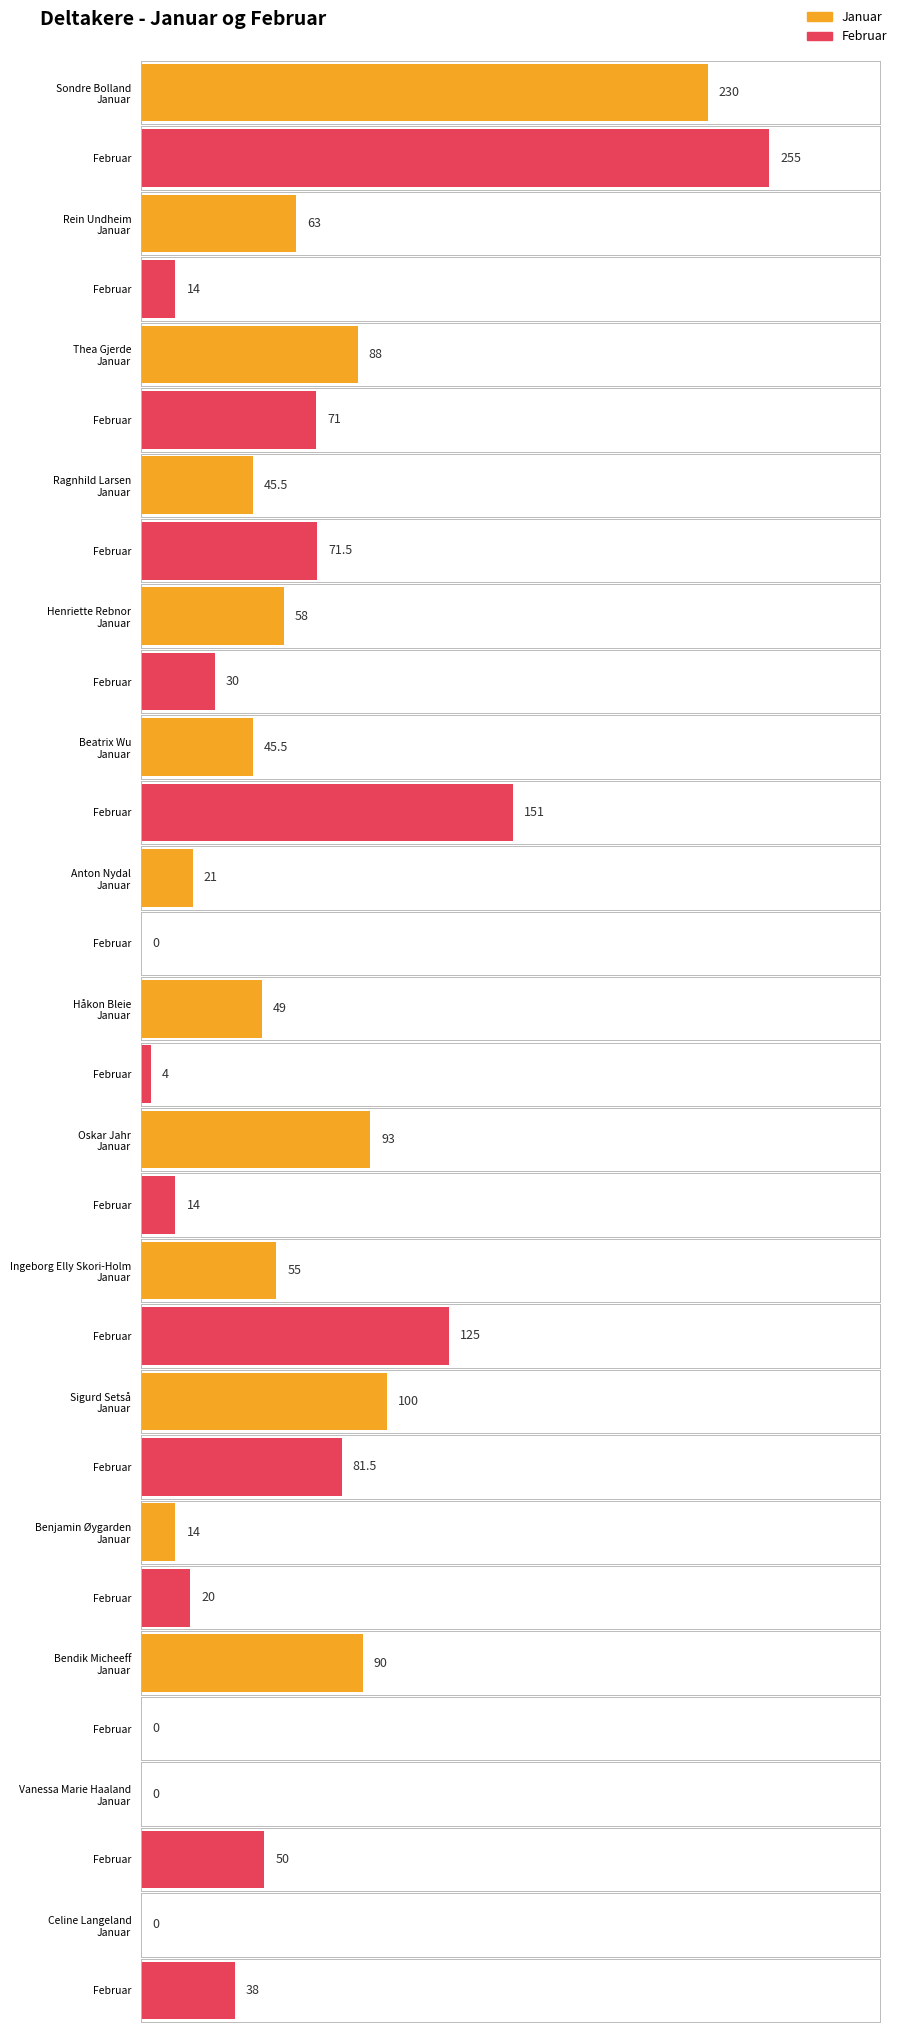

The value of Februar at Anton Nydal is 112.0. True or false?

False